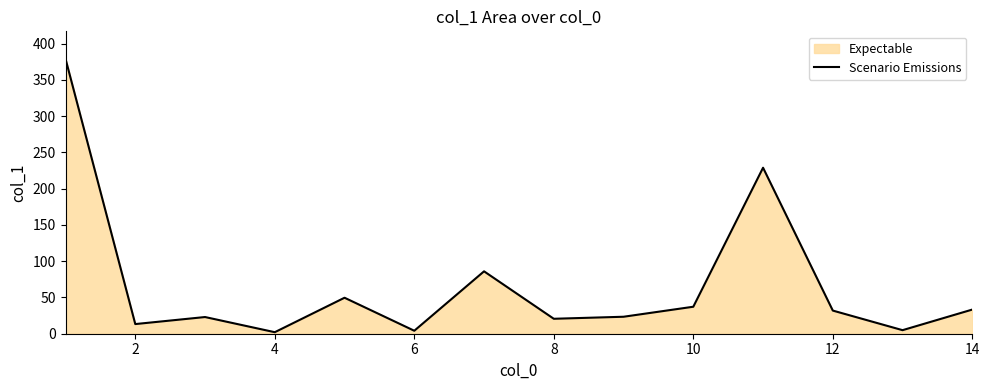

What is the difference between the maximum and minimum values?

376.8